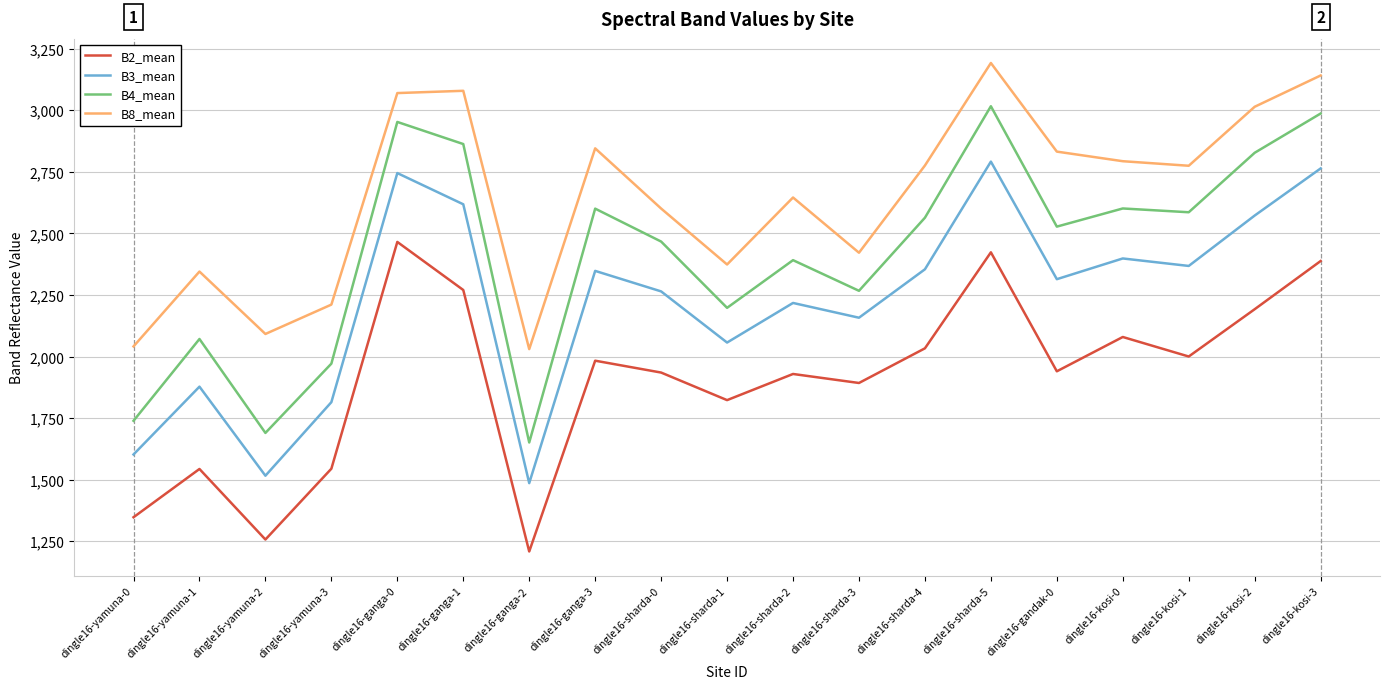

The B3_mean series shows 2264.5 at dingle16-sharda-0. True or false?

True